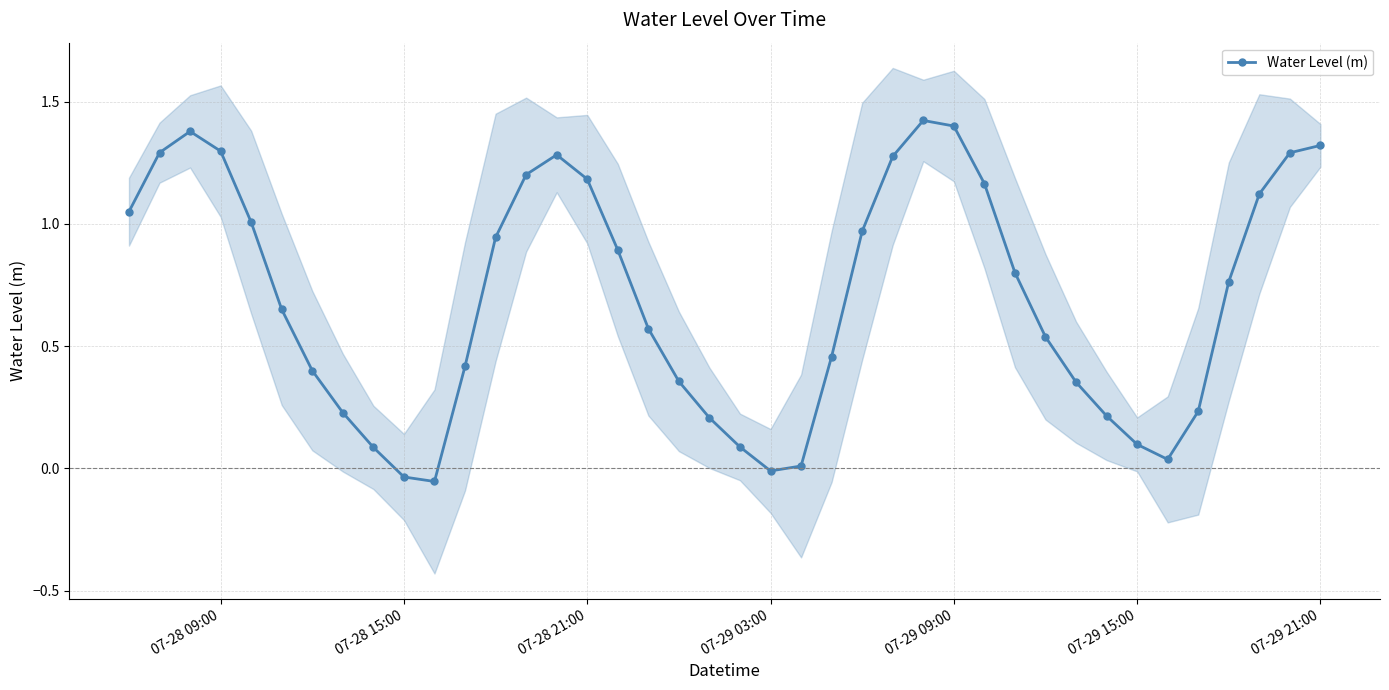

How many positive values are there?

37